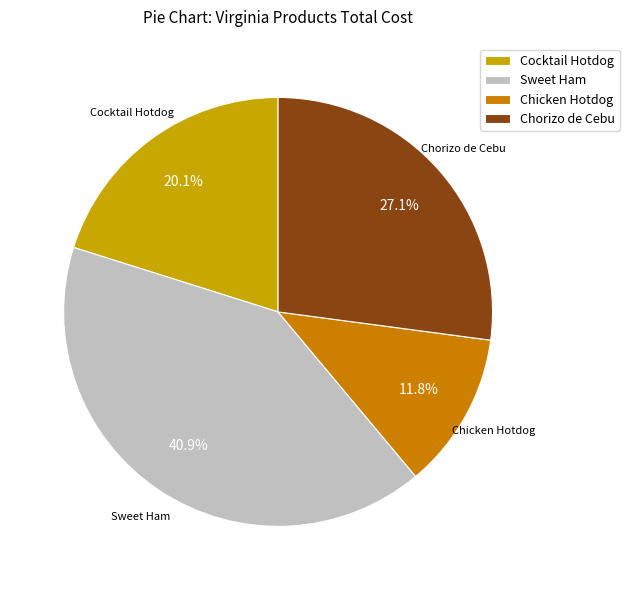

Rank the categories by value from lowest to highest.

Chicken Hotdog, Cocktail Hotdog, Chorizo de Cebu, Sweet Ham